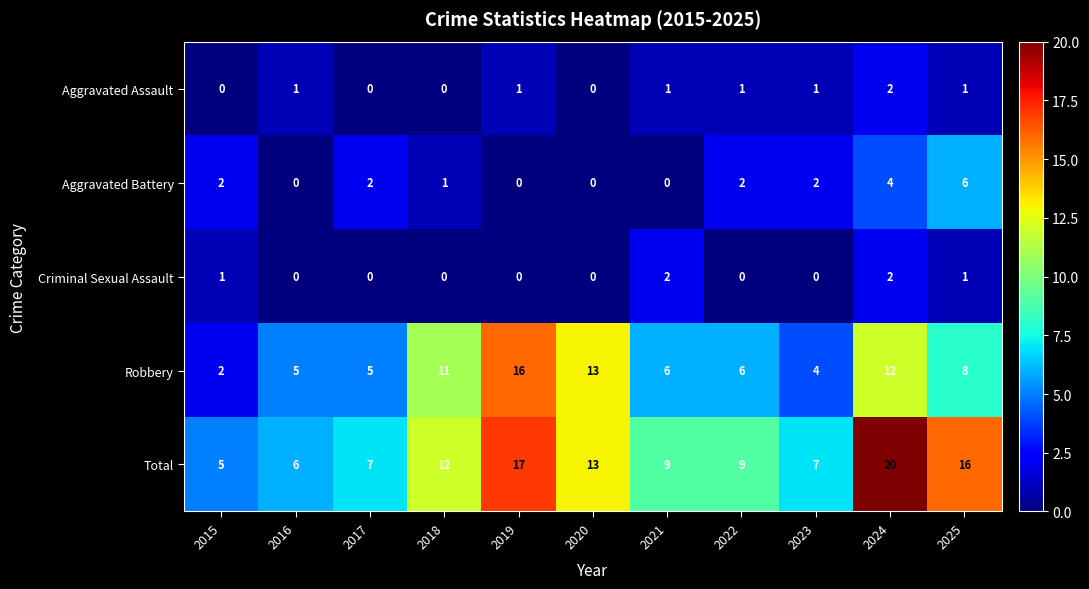

What is the total value across all series at 2017?

14